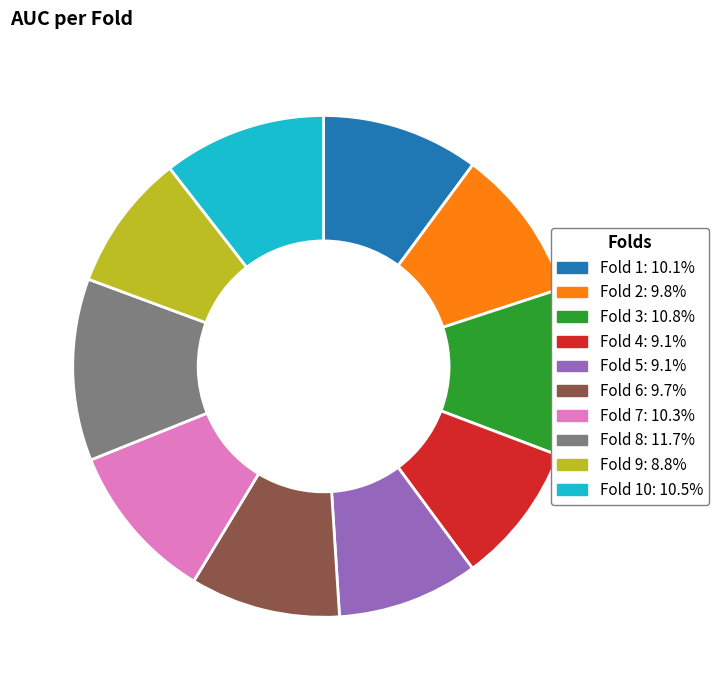

Is Fold 8: 11.7% the majority of the pie?

No